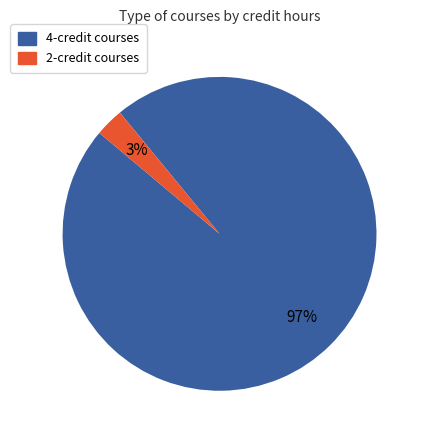

Is it true that 2 is 3% of the pie?

True